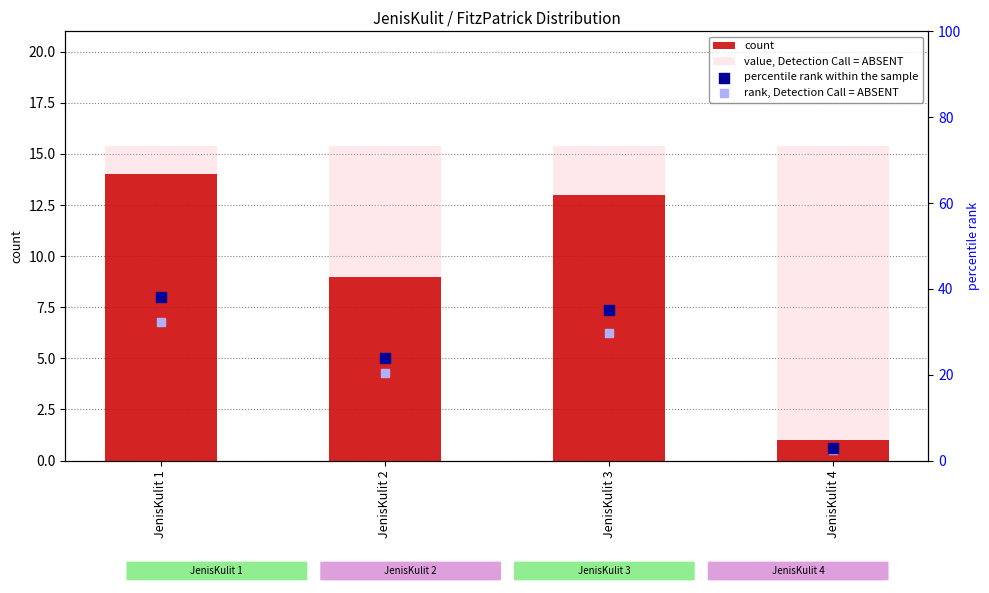

Which series contains the lowest Y value?

count